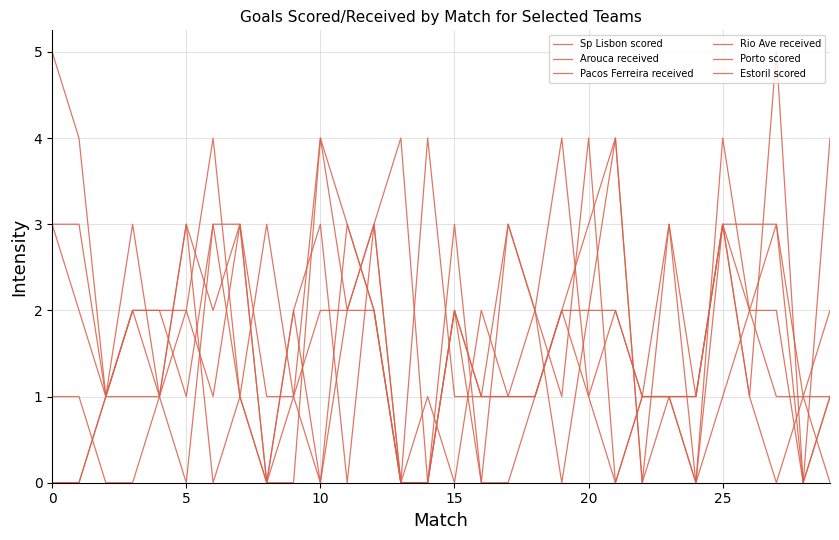

Does the chart have visible grid lines?

Yes